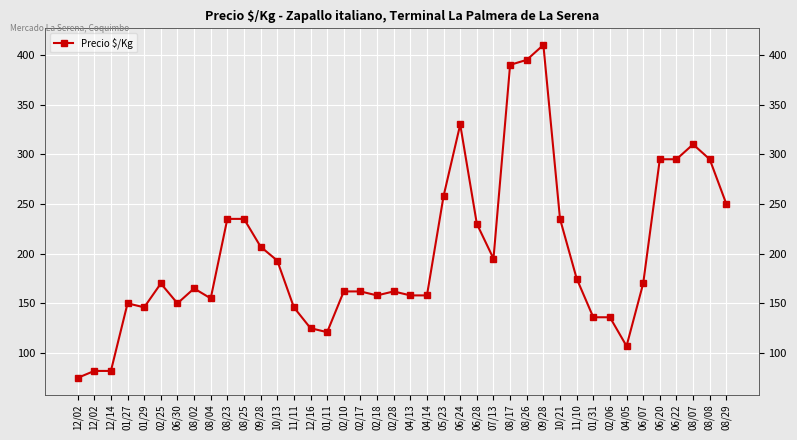

What value does the data have at 04/05, to the nearest 5?

105